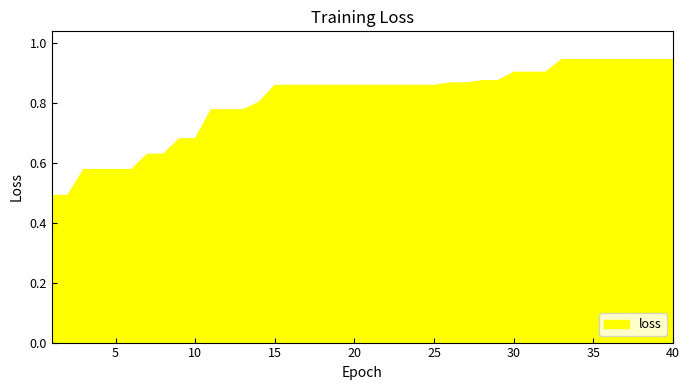

What is the difference between the maximum and minimum values?

0.5